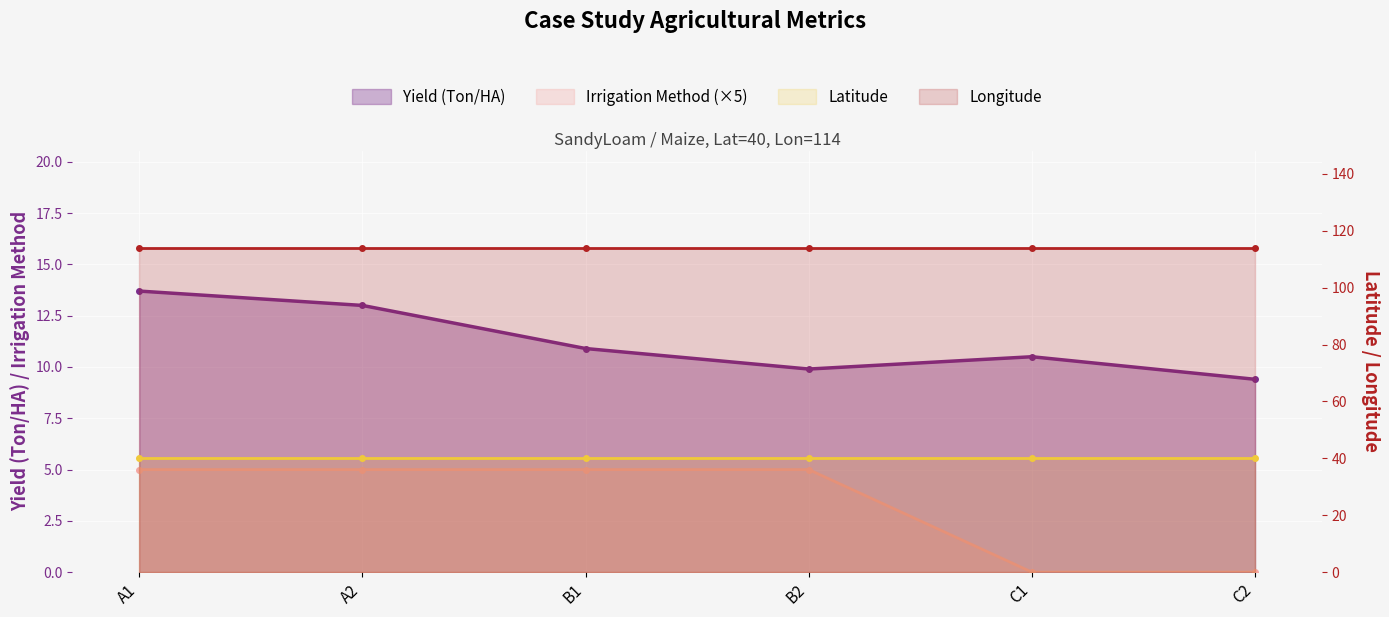

What is the value of the Yield (Ton/HA) point at the 4th from the left?

9.9